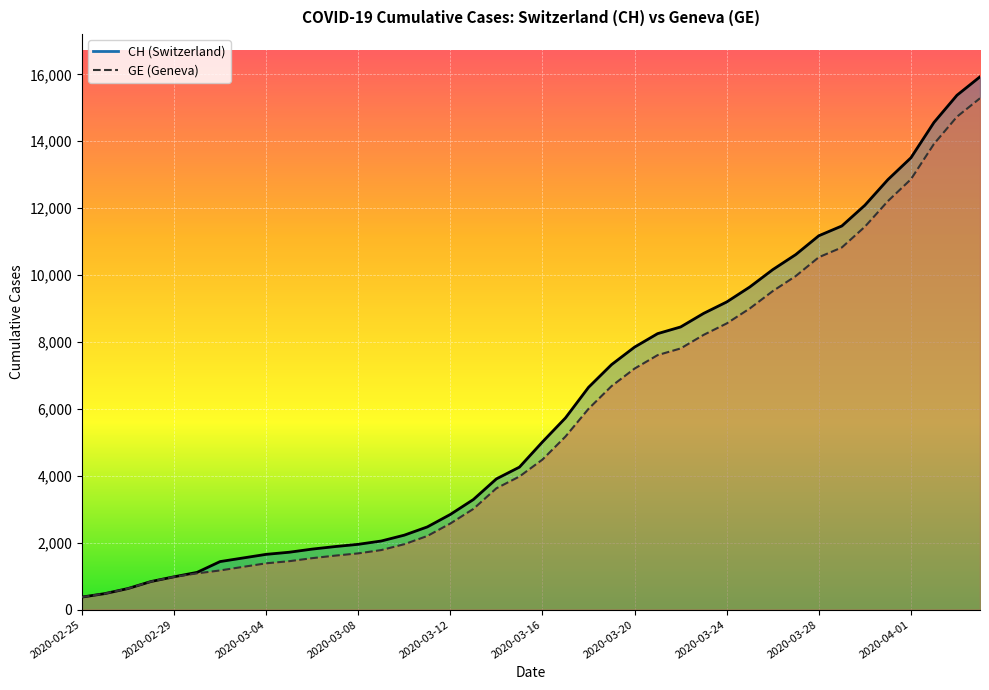

Reading right to left, transcribe all the data shown in this chart.

CH: 15926	15375	14561	13505	12852	12086	11467	11175	10613	10162	9642	9196	8855	8449	8249	7847	7323	6644	5731	5012	4259	3908	3291	2845	2472	2226	2051	1952	1885	1809	1715	1652	1544	1436	1113	981	840	630	479	375
GE: 15284	14733	13919	12863	12210	11444	10825	10533	9971	9520	9000	8554	8213	7807	7607	7205	6681	6002	5174	4485	3978	3627	3010	2574	2201	1955	1780	1681	1614	1538	1447	1384	1278	1171	1083	981	840	630	479	375